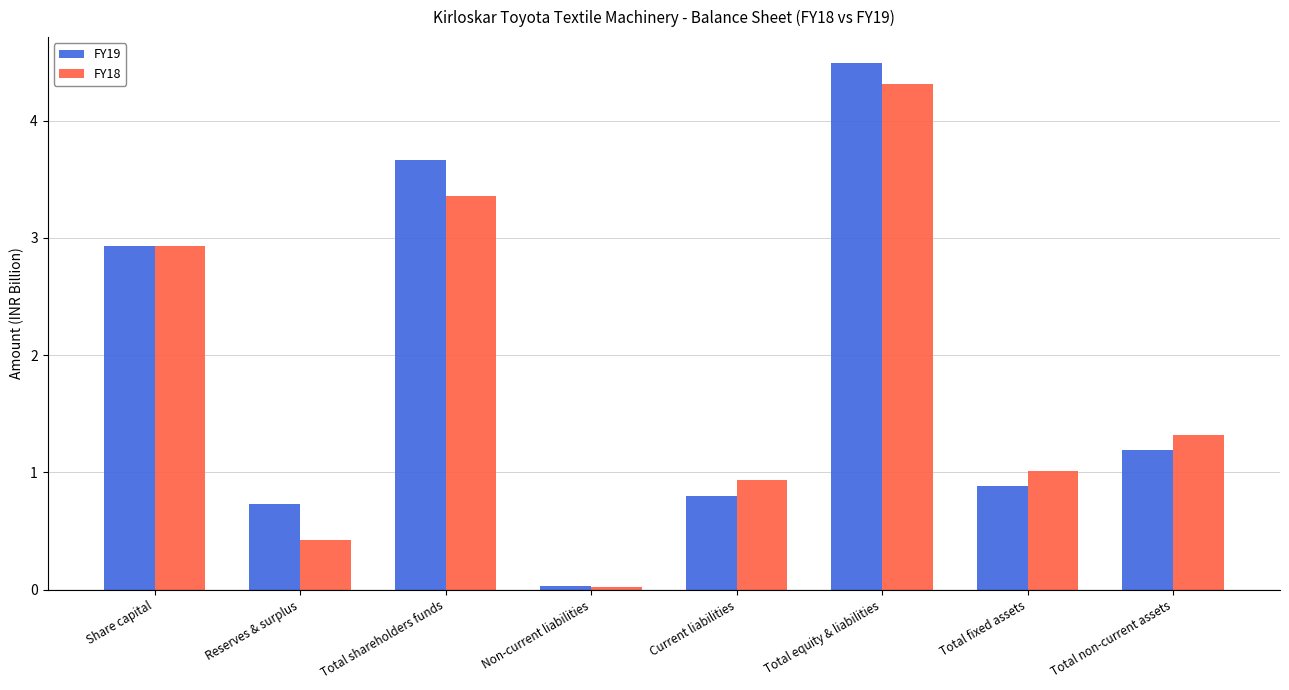

Rank the series by their maximum value, from lowest to highest.

FY18, FY19